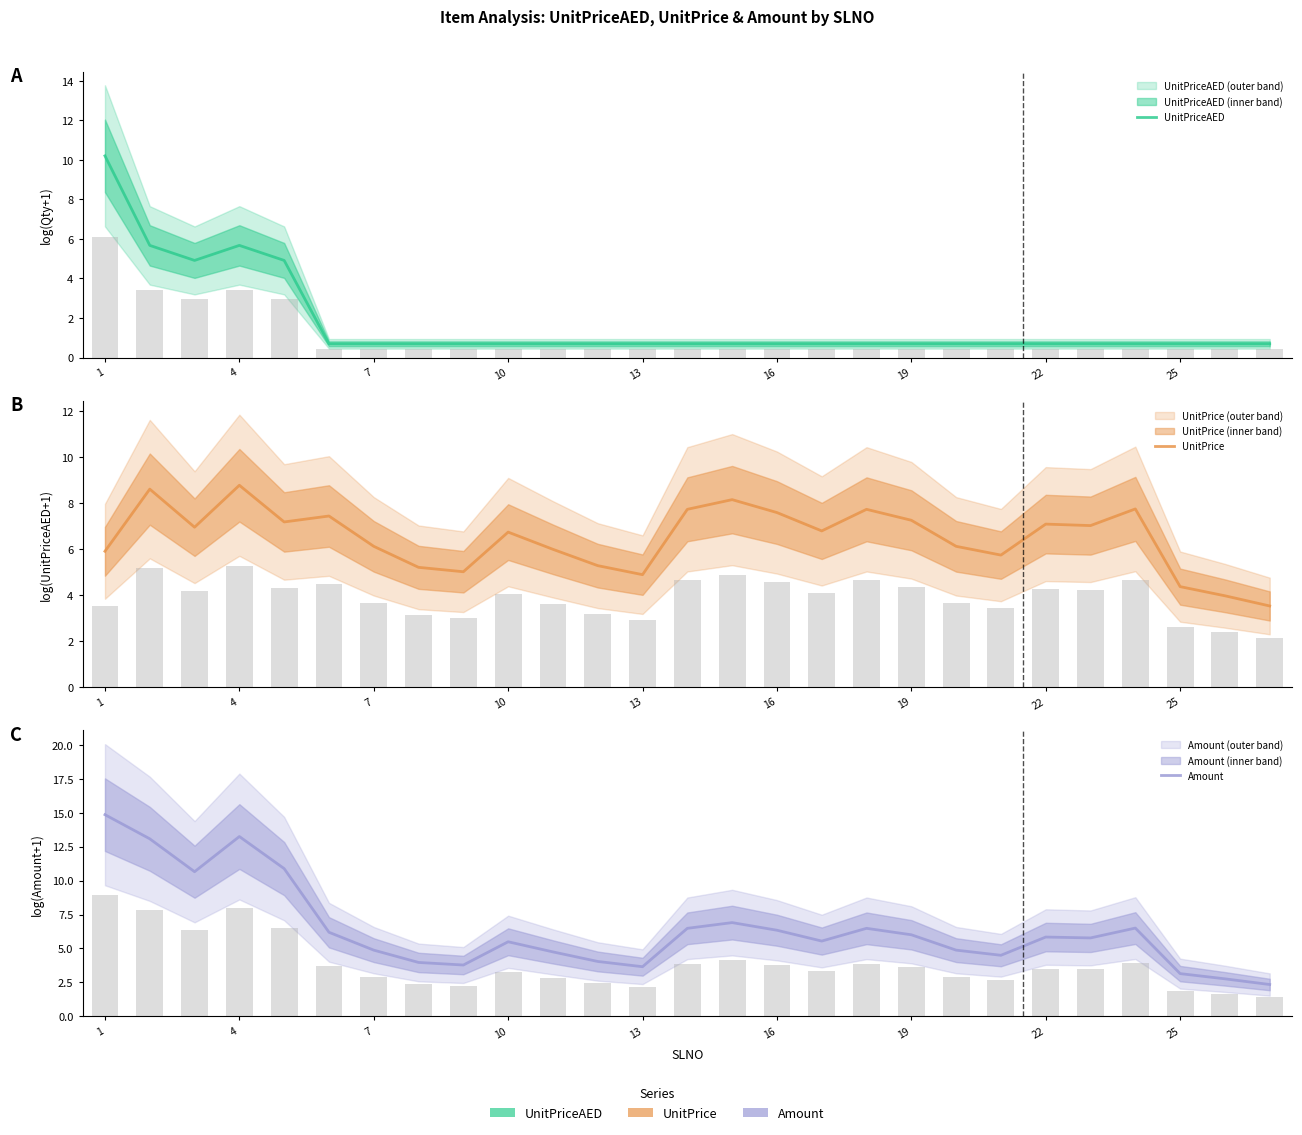

Reading left to right, transcribe all the data shown in this chart.

UnitPriceAED: 10.2	5.7	4.9	5.7	4.9	0.7	0.7	0.7	0.7	0.7	0.7	0.7	0.7	0.7	0.7	0.7	0.7	0.7	0.7	0.7	0.7	0.7	0.7	0.7	0.7	0.7	0.7
UnitPrice: 5.9	8.6	7.0	8.8	7.2	7.4	6.1	5.2	5.0	6.7	6.0	5.3	4.9	7.7	8.2	7.6	6.8	7.7	7.3	6.1	5.7	7.1	7.0	7.8	4.4	4.0	3.5
Amount: 14.9	13.1	10.7	13.2	10.9	6.2	4.9	4.0	3.8	5.5	4.7	4.0	3.7	6.5	6.9	6.3	5.5	6.5	6.0	4.9	4.5	5.8	5.8	6.5	3.1	2.8	2.3